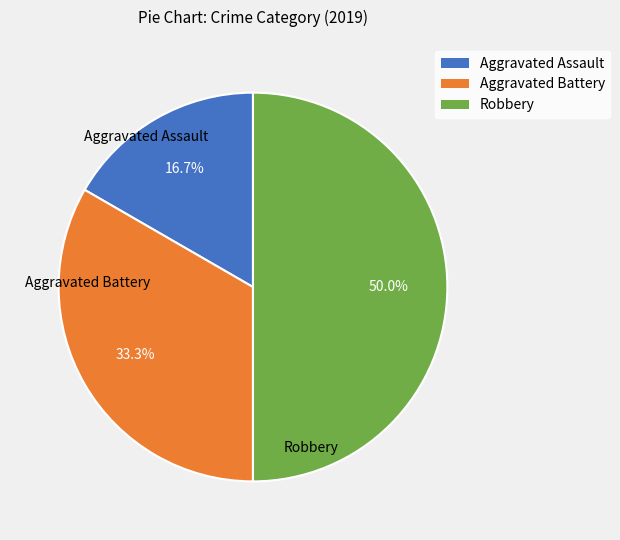

Which slice is the largest?

Robbery